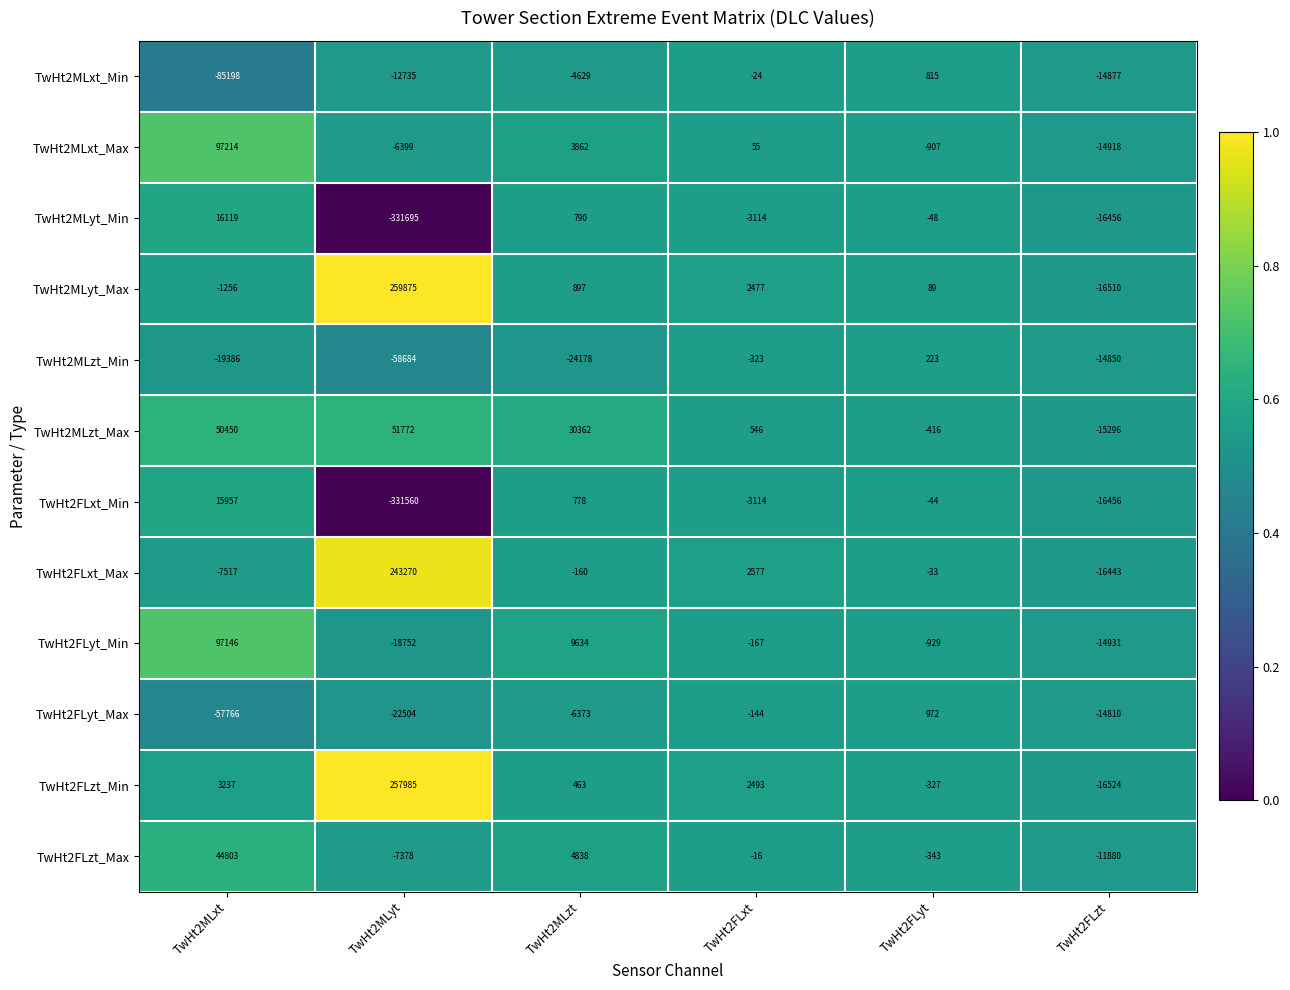

At which label does TwHt2FLxt_Max first exceed -33?

TwHt2MLyt